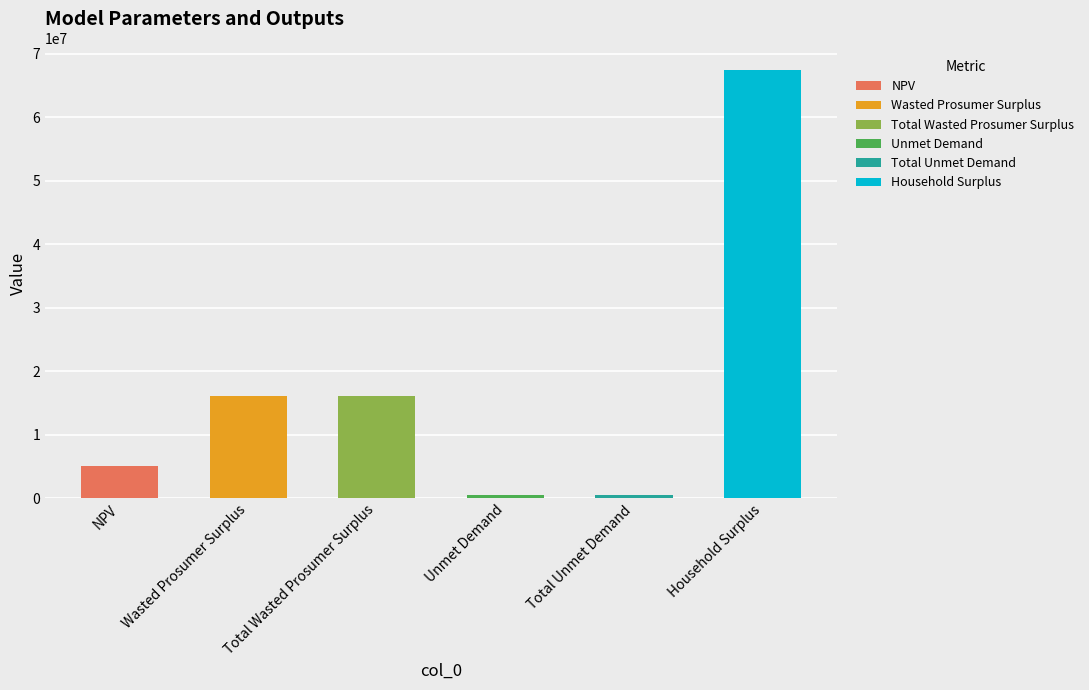

Reading left to right, transcribe all the data shown in this chart.

5157079.7	16123815.9	16123815.9	520811.7	520811.7	67472146.8